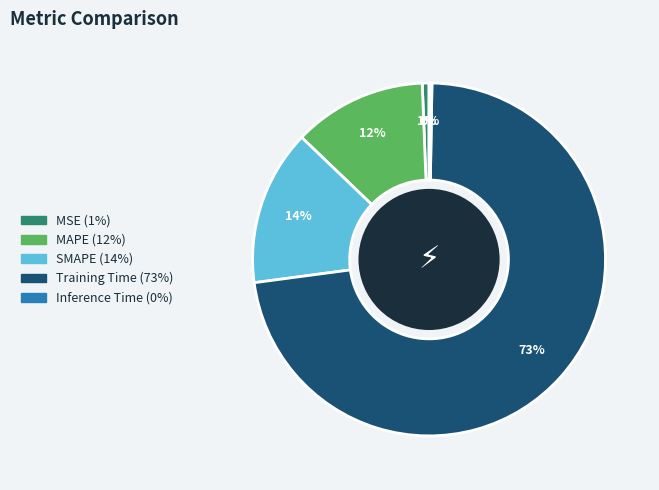

What is the majority slice?

Training Time